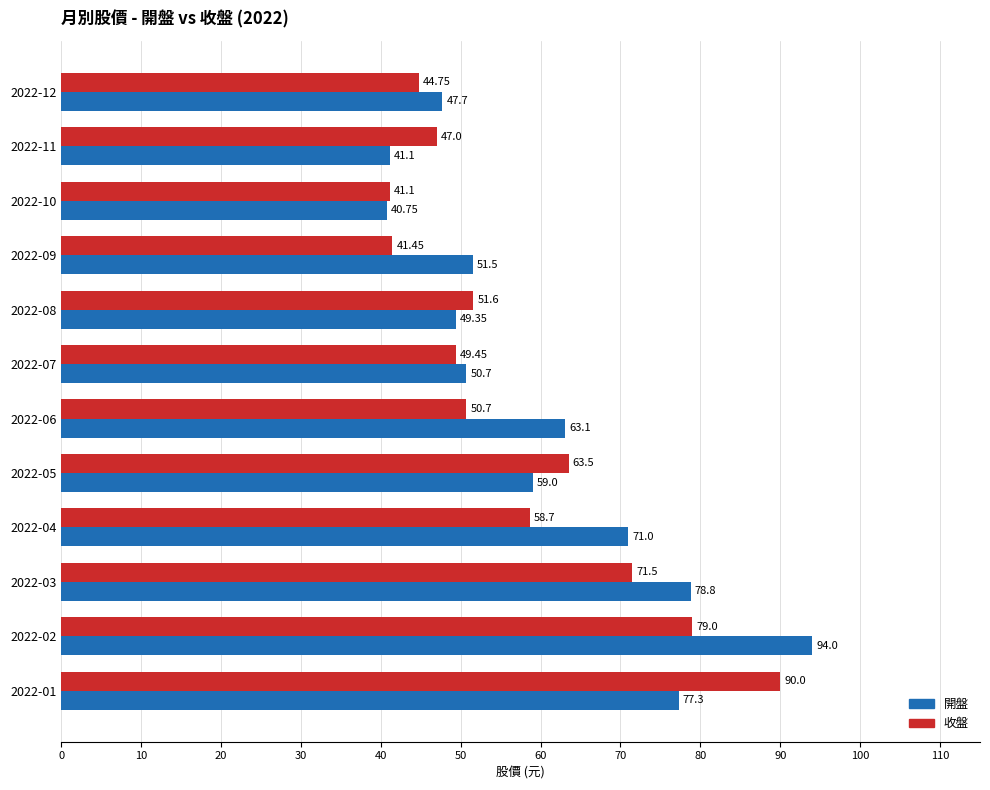

At which category is the sum across all series the highest?

2022-02